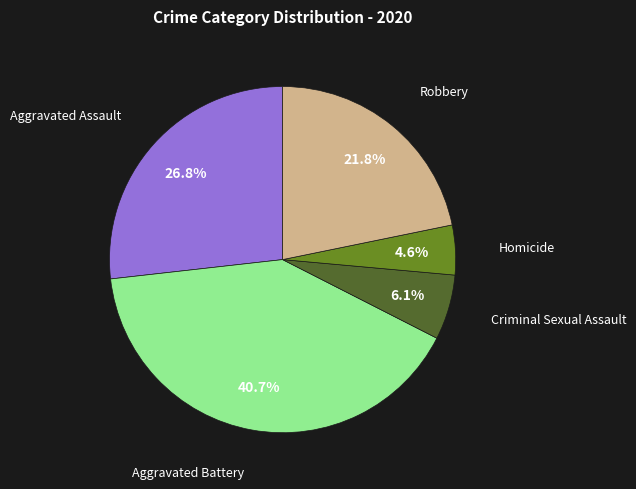

Does any single category account for the majority?

No